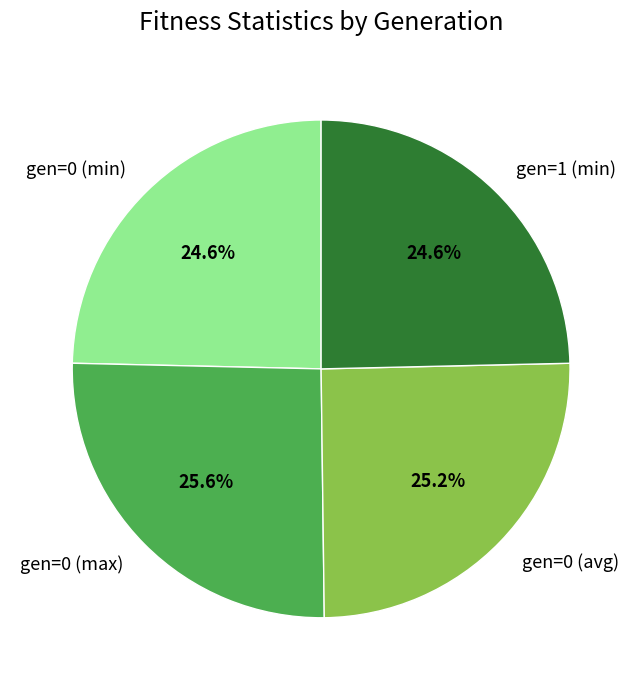

Between gen=0 (min) and gen=0 (max), which is larger?

gen=0 (max)